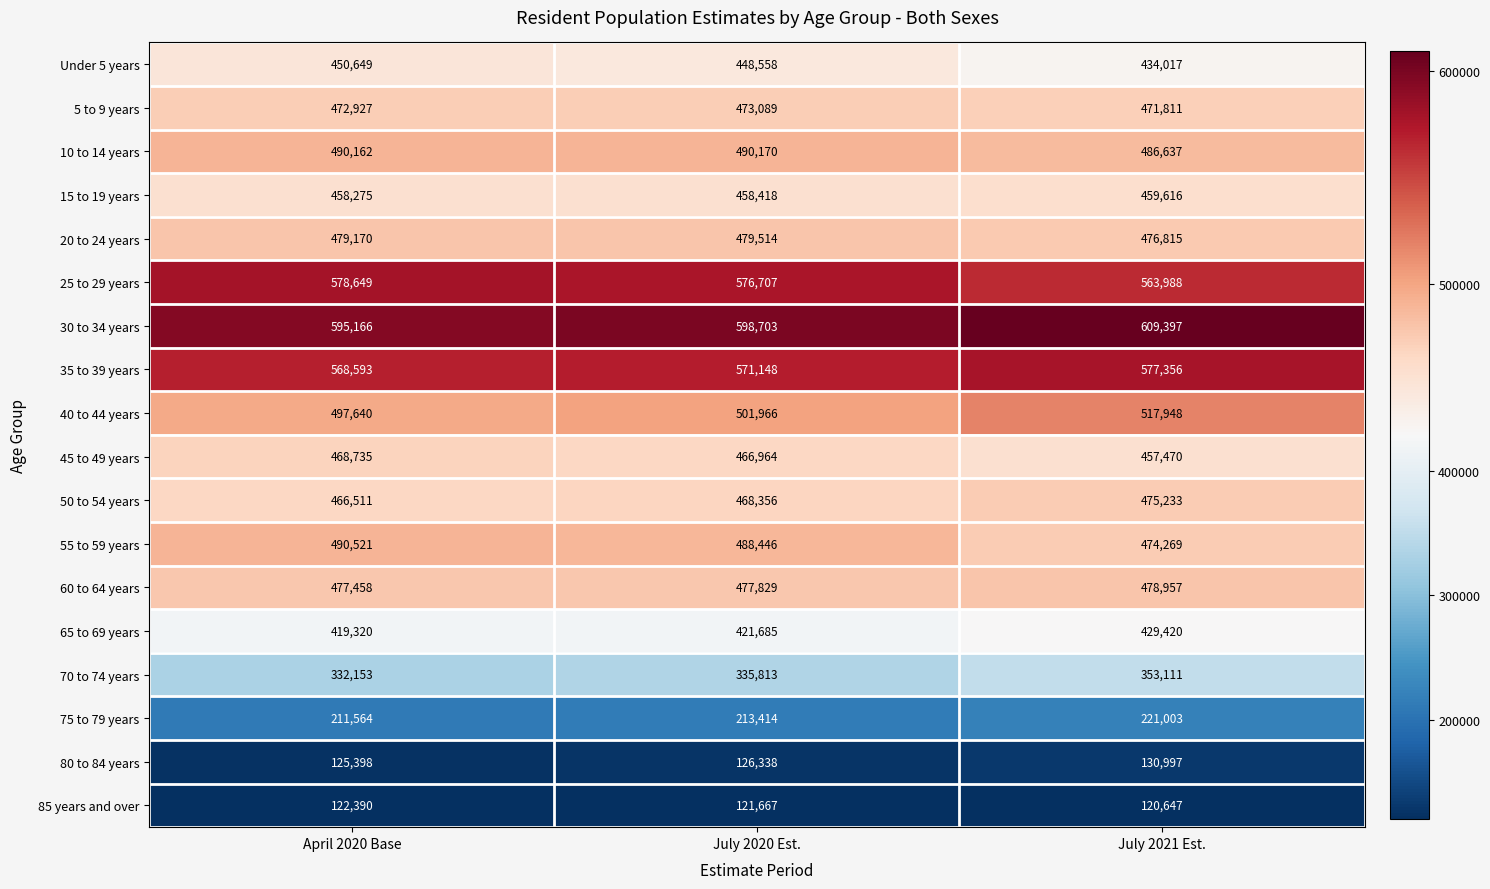

What is the difference between the second highest and minimum values in the 85 years and over series?

1020